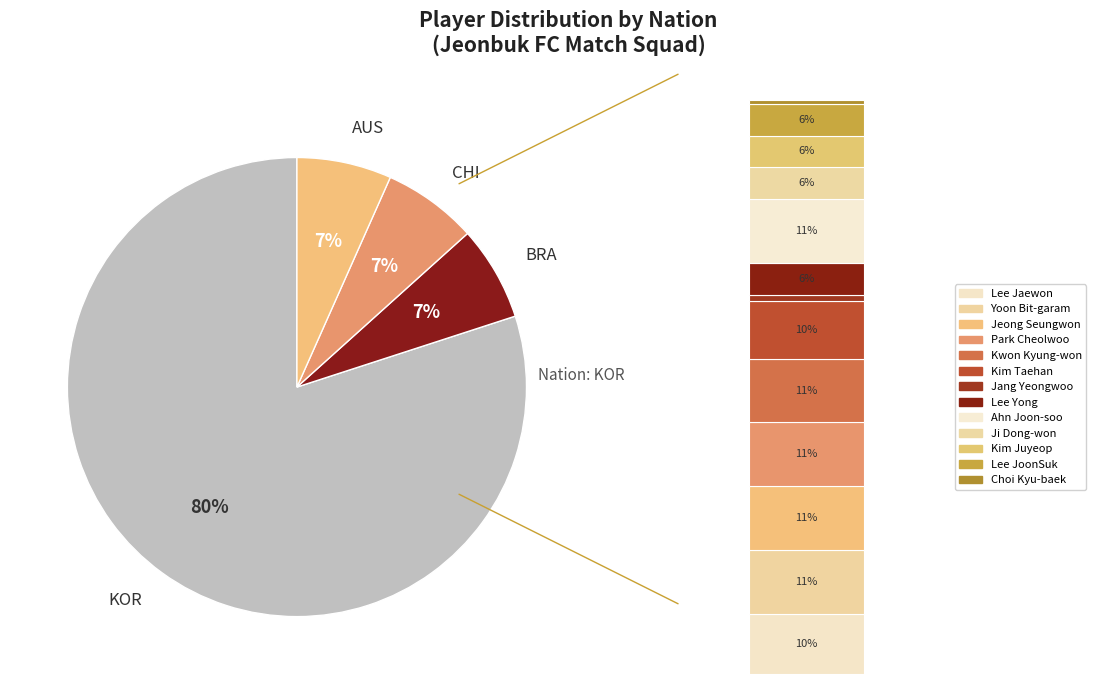

Which slice represents more than half of the pie?

KOR